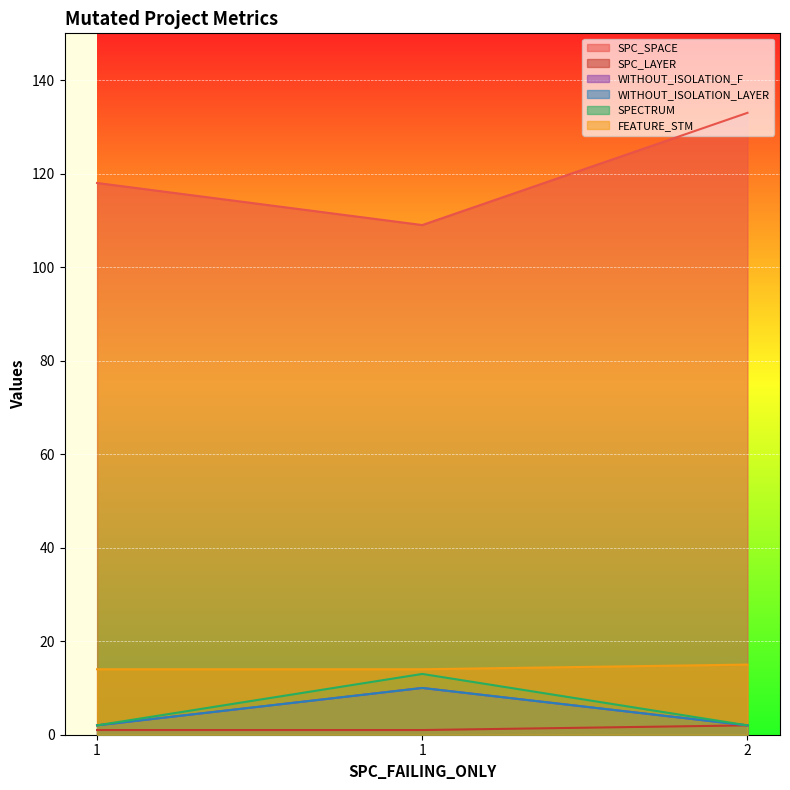

At how many categories does at least one series exceed 108?

3